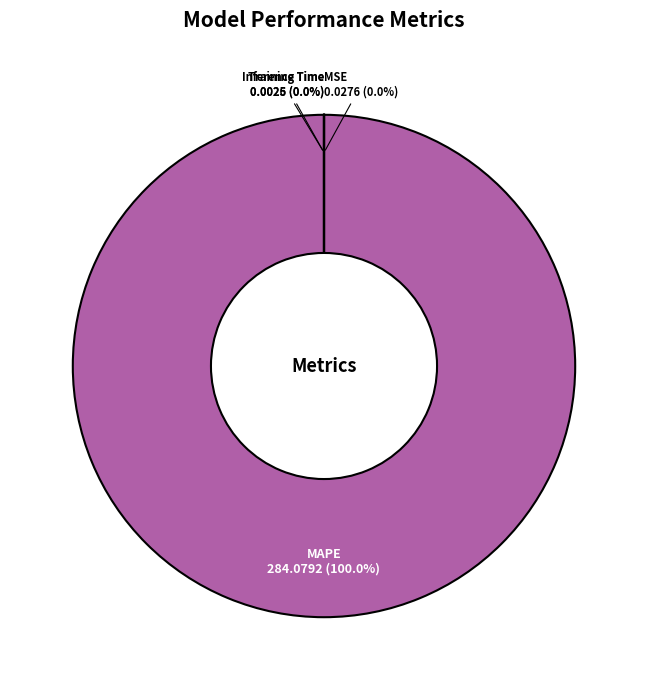

Which category has the biggest portion of the pie?

MAPE